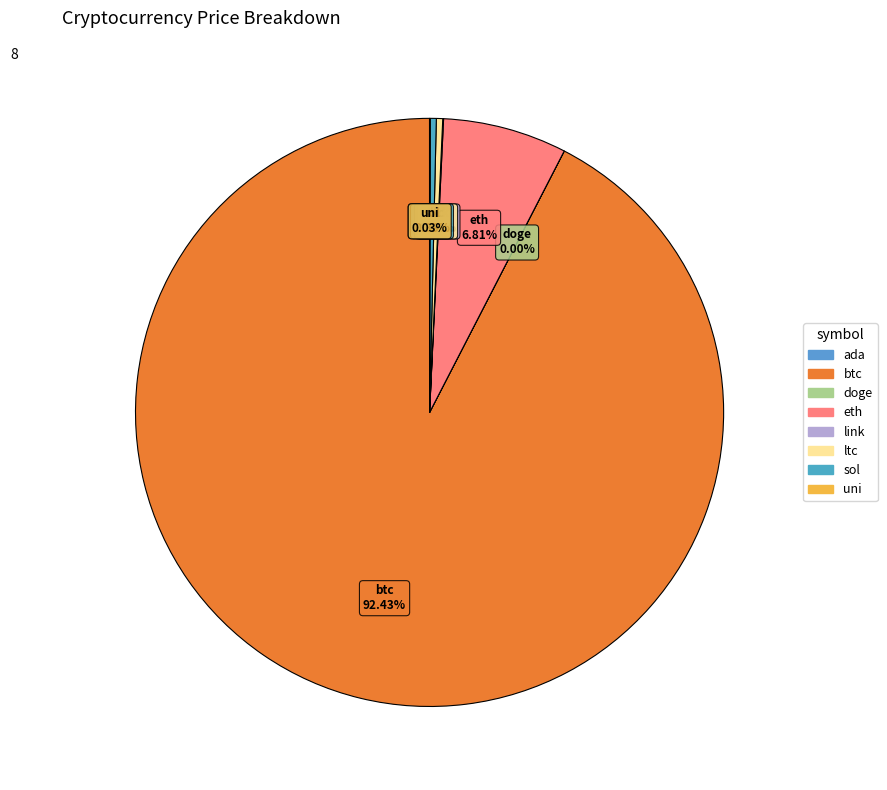

Which category has the biggest portion of the pie?

btc